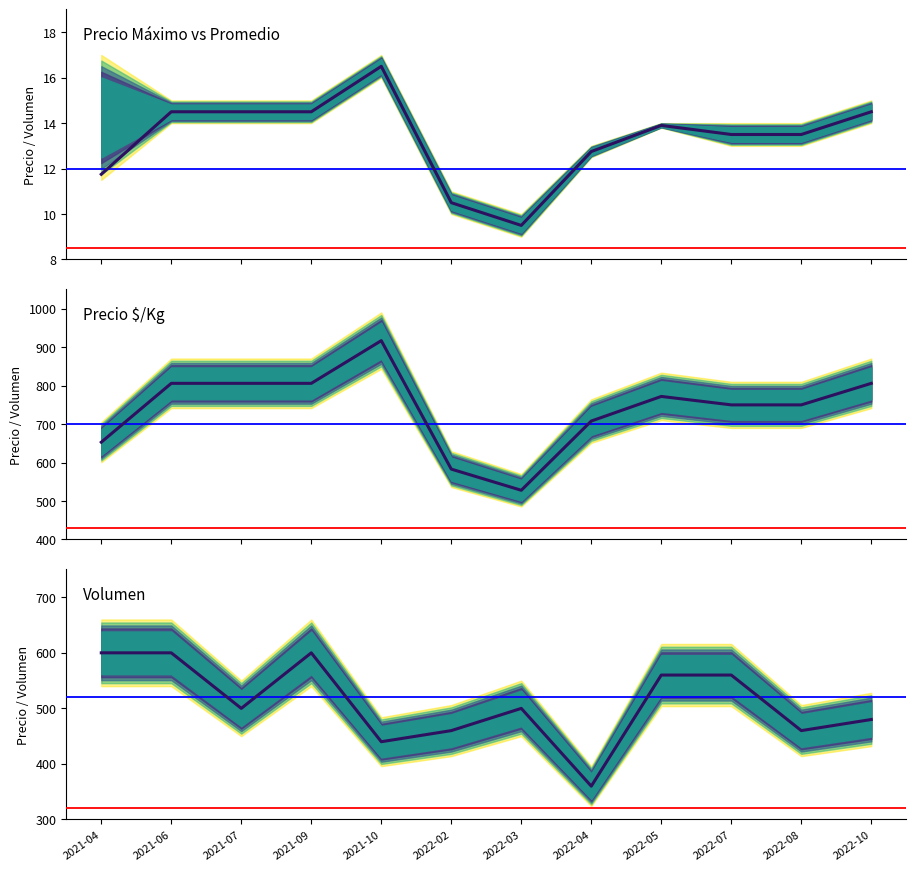

How many values in the Precio $/Kg series exceed 772?

5